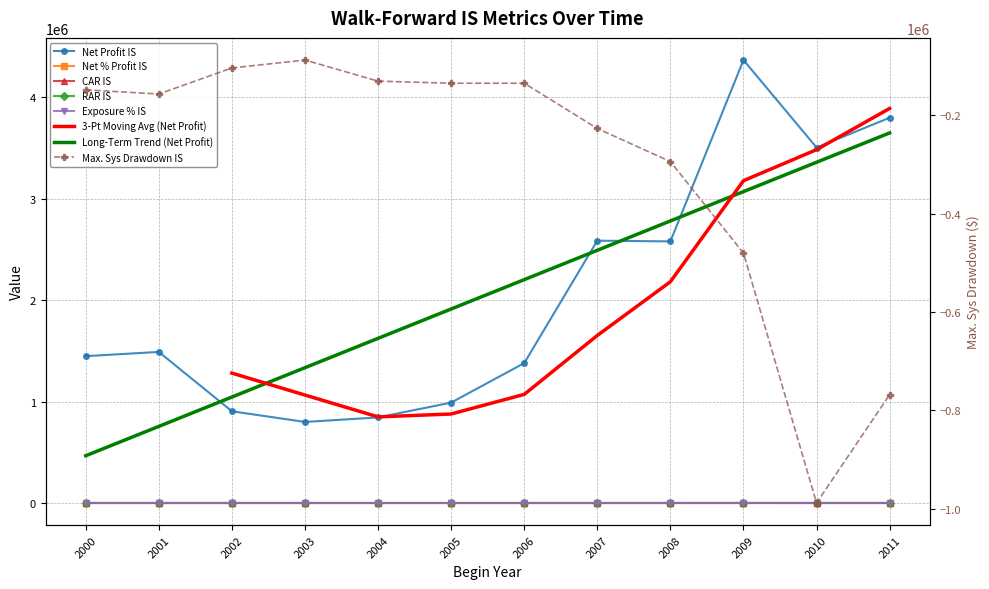

Reading left to right, list all the values displayed in this chart.

Net Profit IS: 1448105.3	1489598.0	904477.4	799170.2	843821.0	989978.3	1379305.7	2586655.3	2579545.8	4367822.1	3505308.3	3798711.0
Net % Profit IS: 144.8	149.0	90.5	79.9	84.4	99.0	137.9	258.7	257.9	436.8	350.5	379.9
CAR IS: 25.1	25.7	17.5	15.8	16.6	18.8	24.2	37.7	37.6	52.5	46.0	48.2
RAR IS: 119.0	110.8	94.6	90.4	55.8	53.6	65.3	79.1	68.7	75.9	65.0	74.8
Exposure % IS: 21.1	23.2	18.5	17.5	29.8	35.1	37.1	47.7	54.8	69.2	70.7	64.4
Max. Sys Drawdown IS: -148060.9	-156546.3	-103563.4	-87433.7	-130325.4	-134605.3	-134602.3	-226653.9	-293920.5	-480189.4	-988331.2	-768003.1